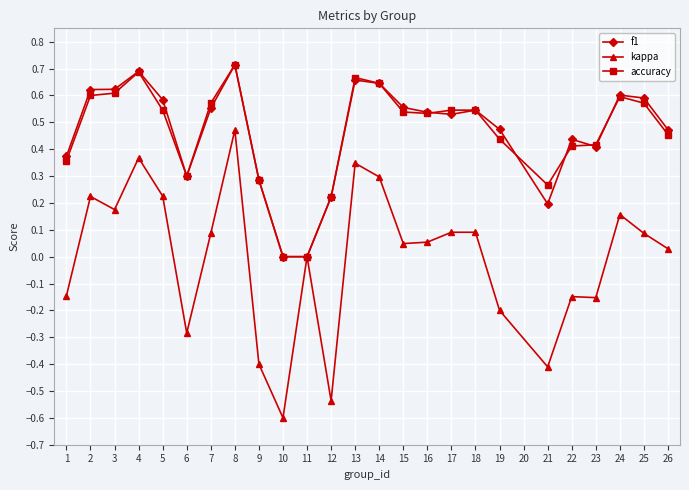

At which category is the sum across all series the highest?

8